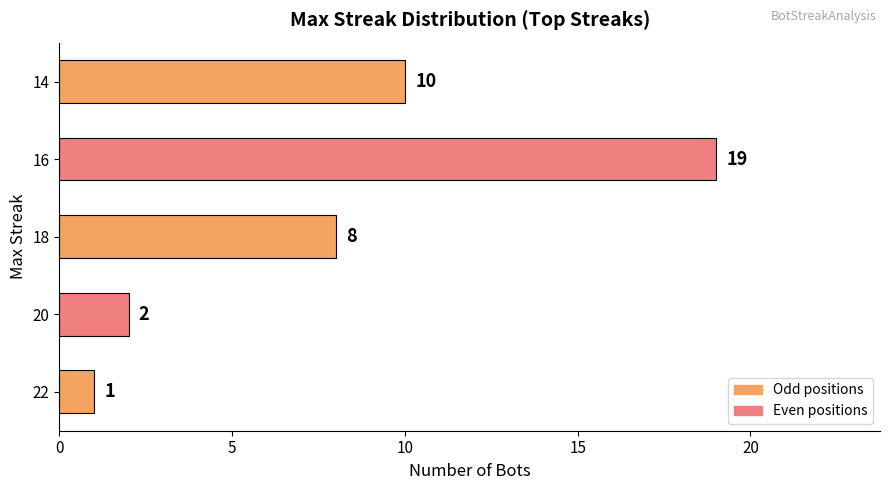

The value at 16 is 19. True or false?

True